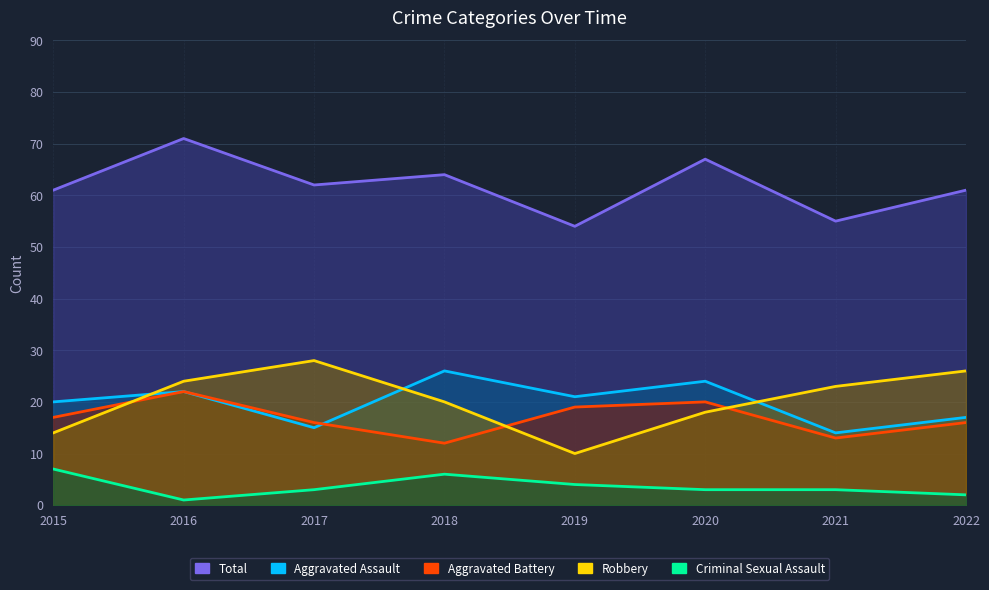

Count the Aggravated Assault values in the range 17 to 24.

5